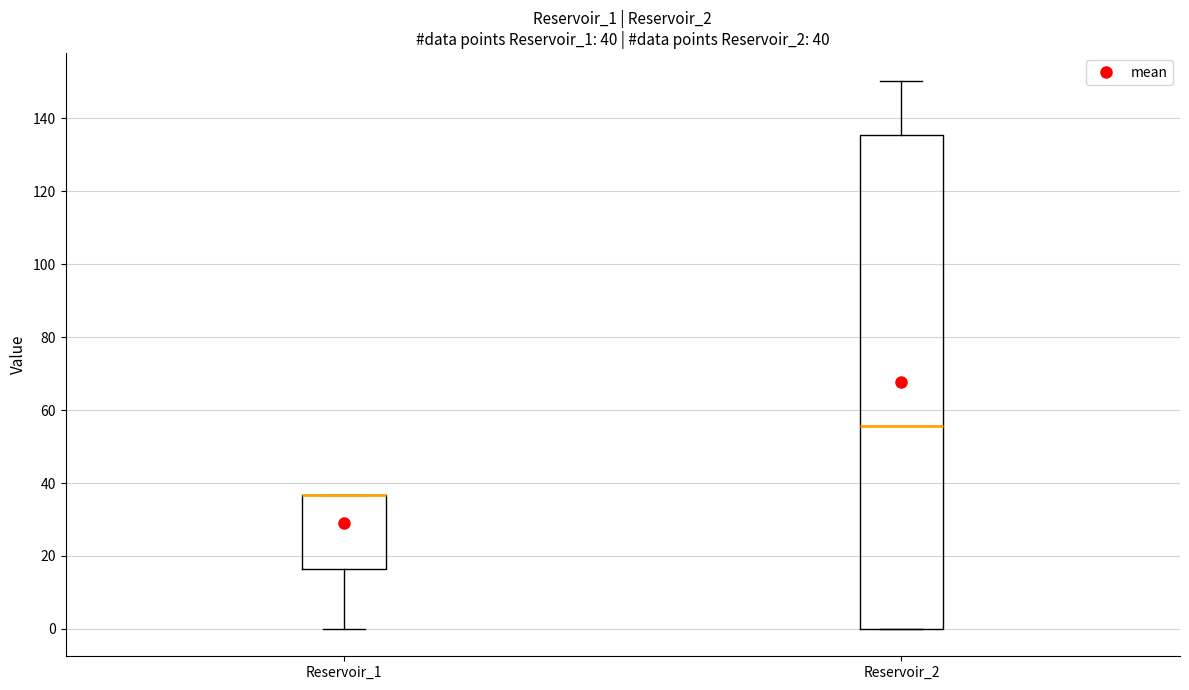

Which box is the tallest, from its lower edge to its upper edge?

Reservoir_2